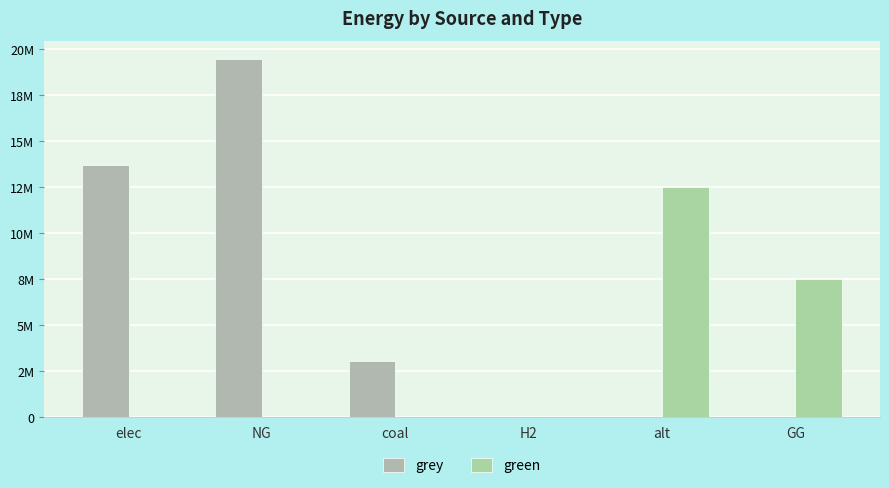

True or false: grey has a value of 3055237.8 at coal.

True